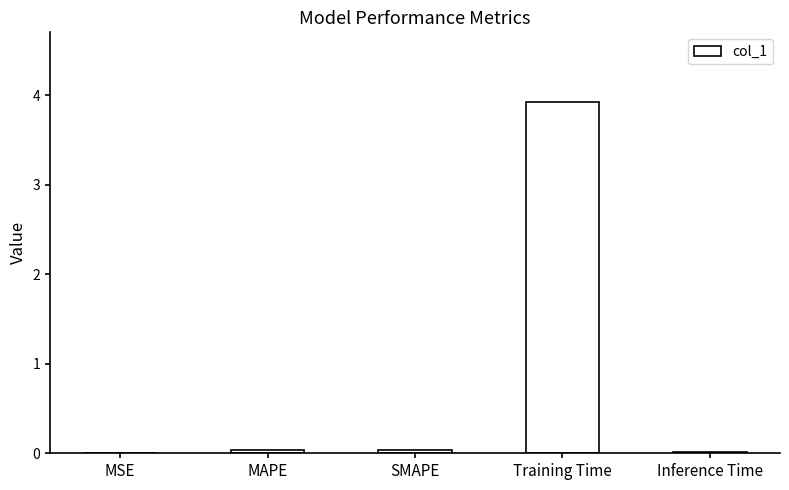

True or false: the data shows 0.0 at Inference Time.

True